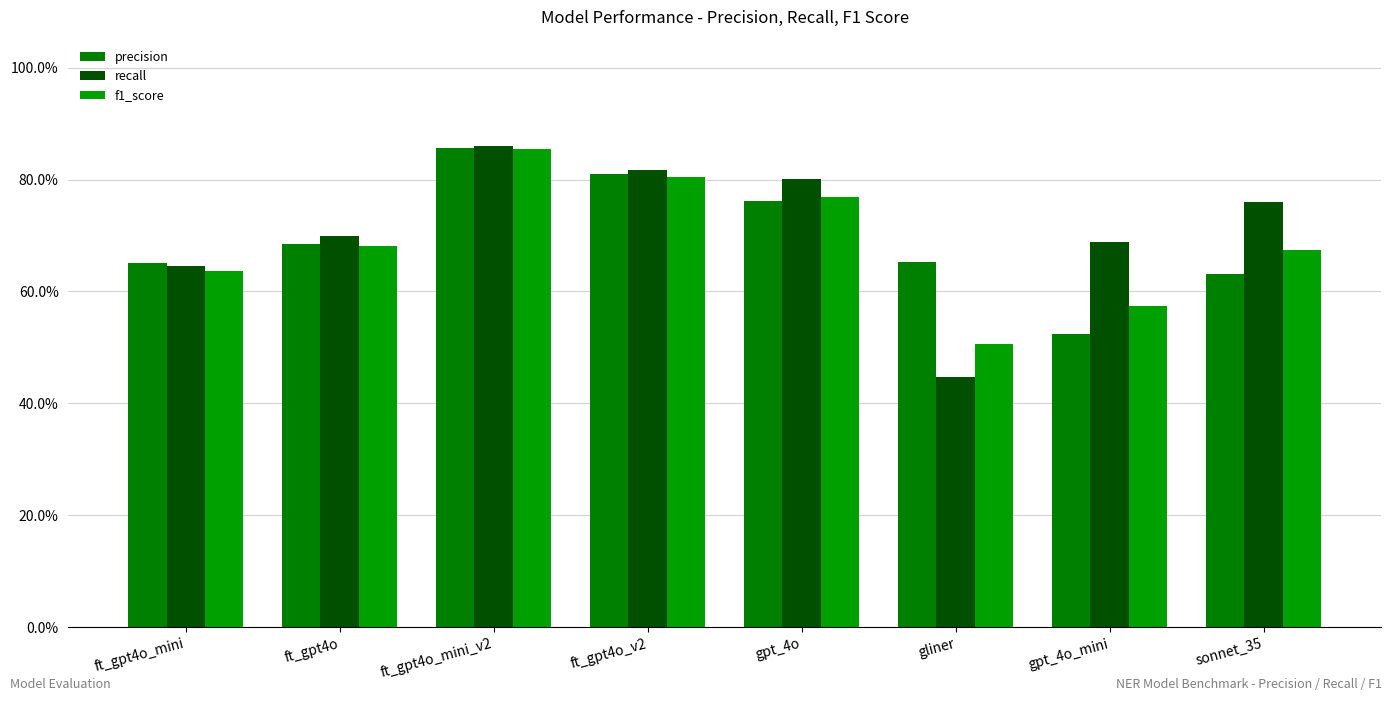

What is the label of the 5th bar from the right?

ft_gpt4o_v2